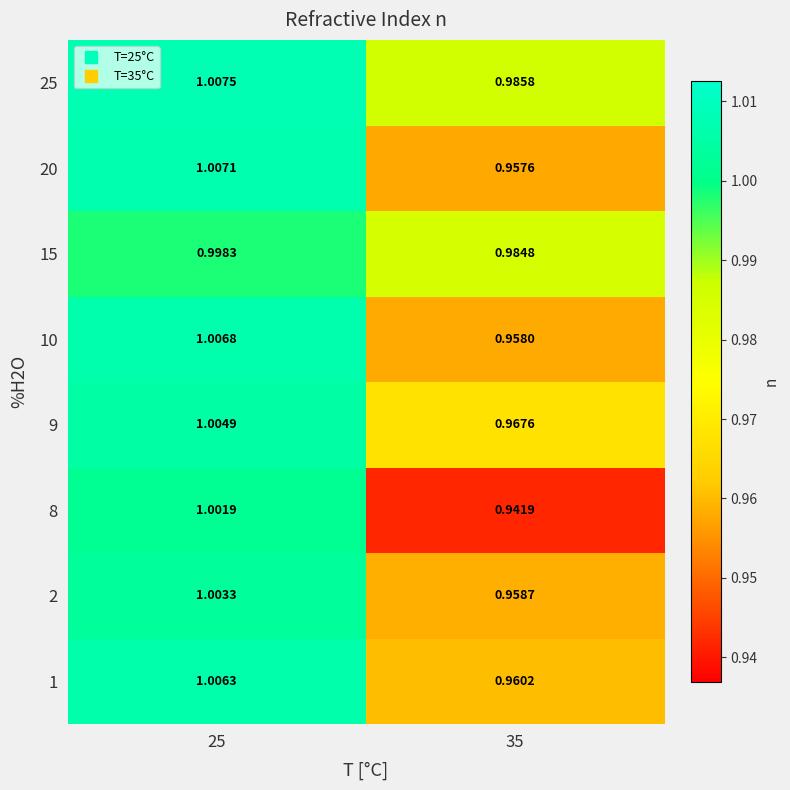

Is the value of 20 at 35 greater than the value of 8 at 25?

No